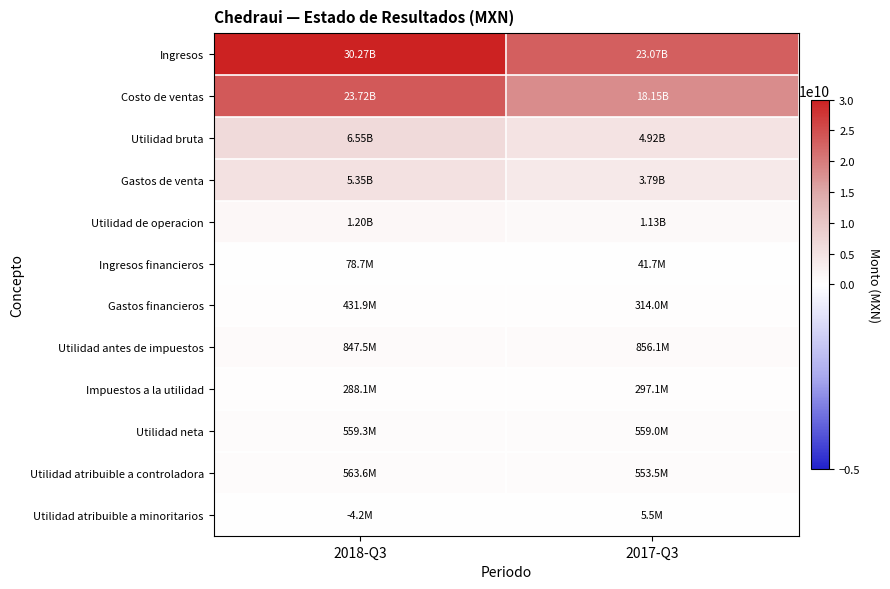

At 2018-Q3, list the series in order from smallest to largest.

Utilidad atribuible a minoritarios, Ingresos financieros, Impuestos a la utilidad, Gastos financieros, Utilidad neta, Utilidad atribuible a controladora, Utilidad antes de impuestos, Utilidad de operacion, Gastos de venta, Utilidad bruta, Costo de ventas, Ingresos